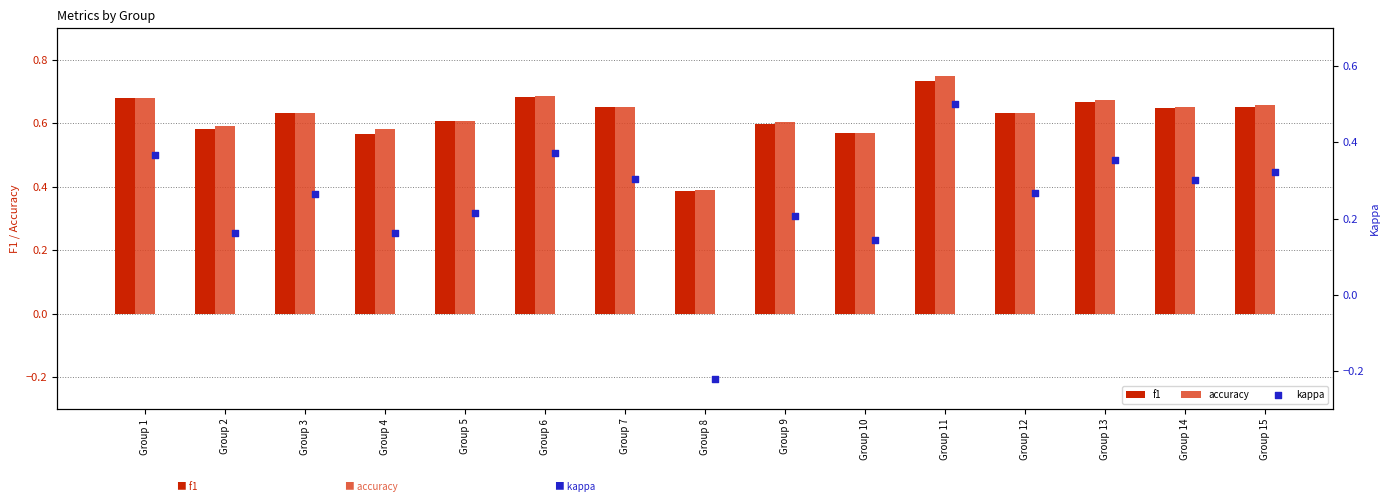

Which series has the widest spread of Y values?

kappa